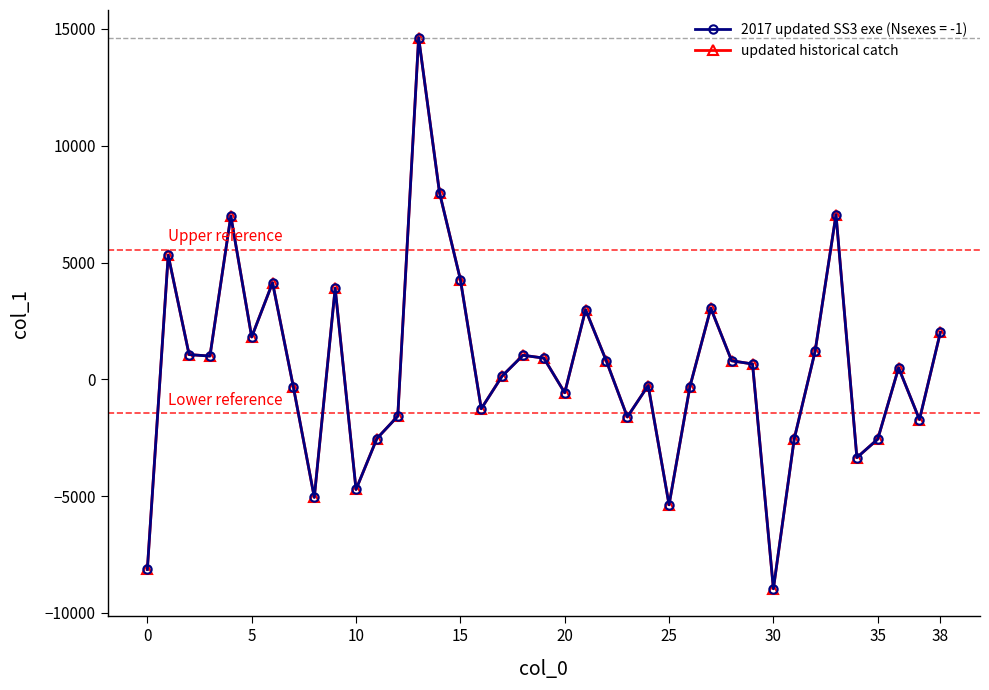

Does the chart have visible grid lines?

No